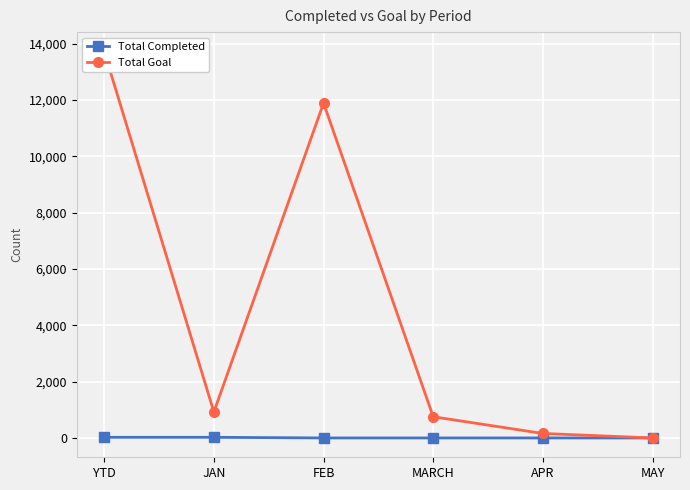

What is the sum of all Total Goal values?

27442